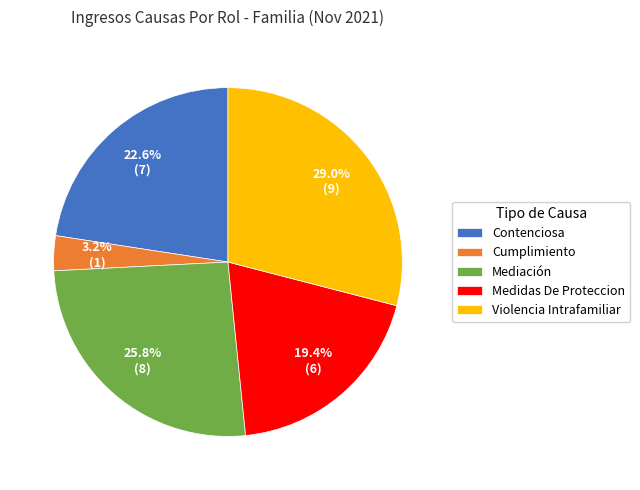

Which category has the smallest portion of the pie?

Cumplimiento